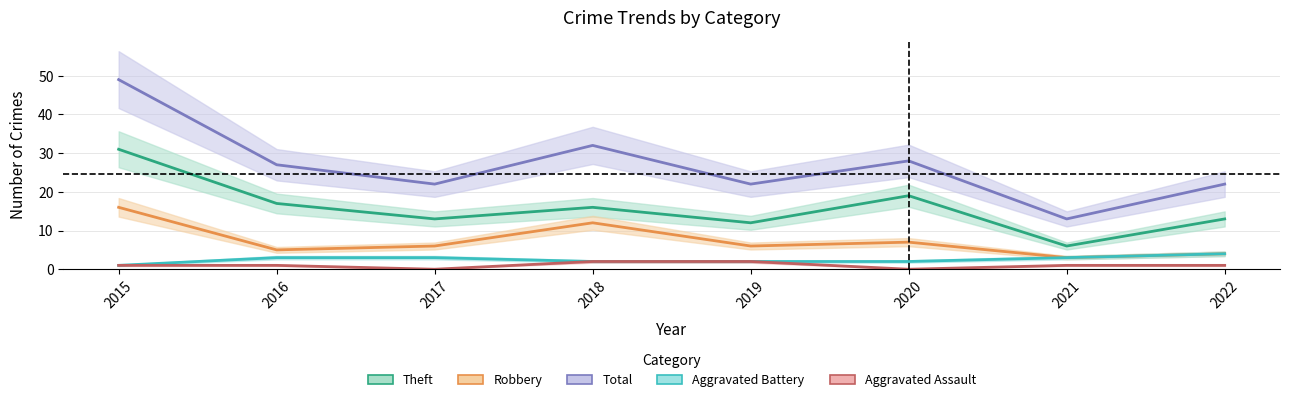

True or false: Aggravated Assault has a value of 1 at 2018.

False